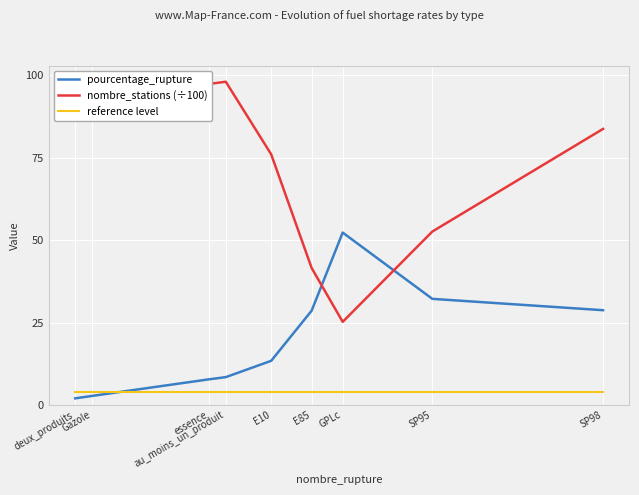

Which has a higher value, SP98 or GPLc?

GPLc